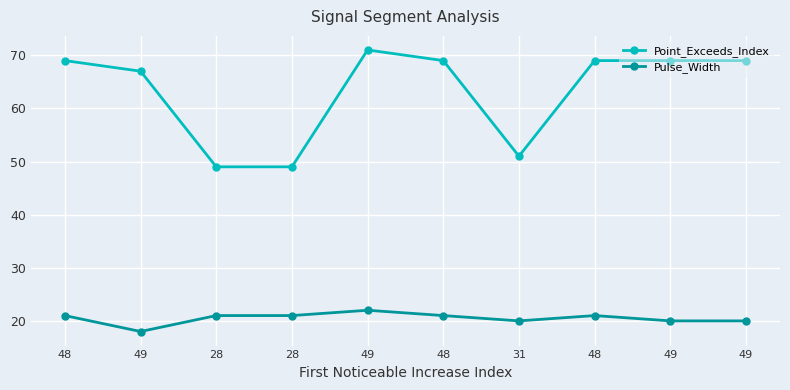

What is the average value of the Pulse_Width series?

20